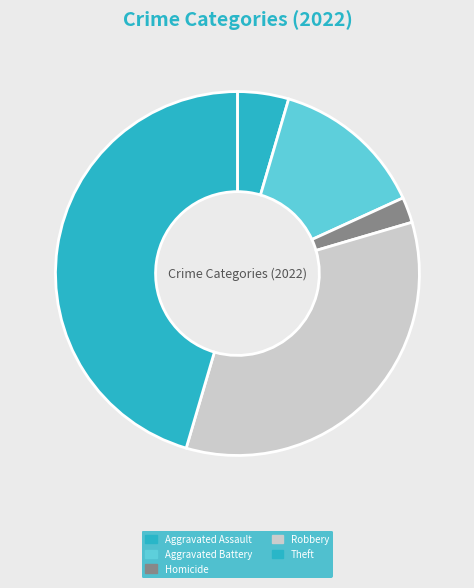

Approximately how many times larger is the value at Theft compared to Aggravated Battery?

3.3